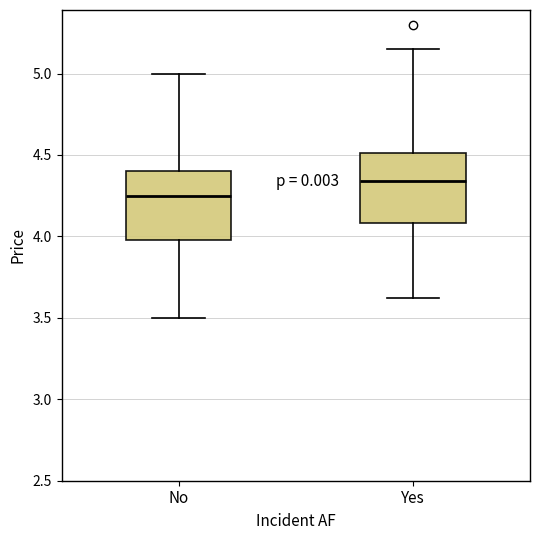

Reading left to right, read every box against the y-axis: the position of its median line, the range the box covers, and the ends of its whiskers. The values are not printed on the chart, so give them approximately, as read against the axis.

No: median 4.25, box 4.00 to 4.40, whiskers 3.50 to 5.00
Yes: median 4.35, box 4.10 to 4.50, whiskers 3.60 to 5.15